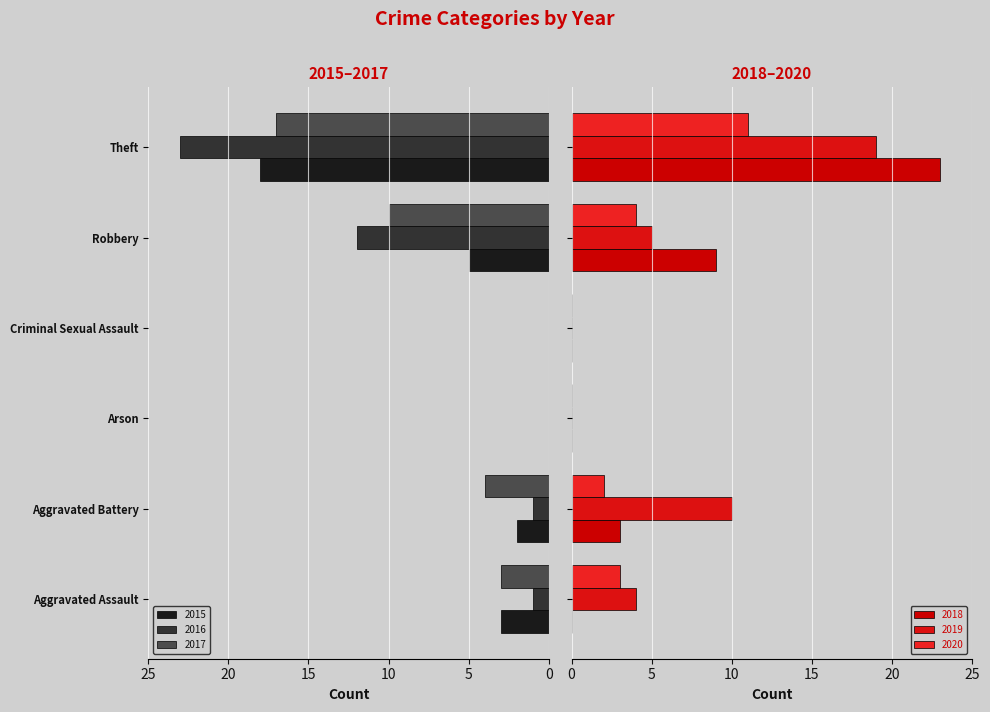

At which label is 2017 closest to 8?

Robbery